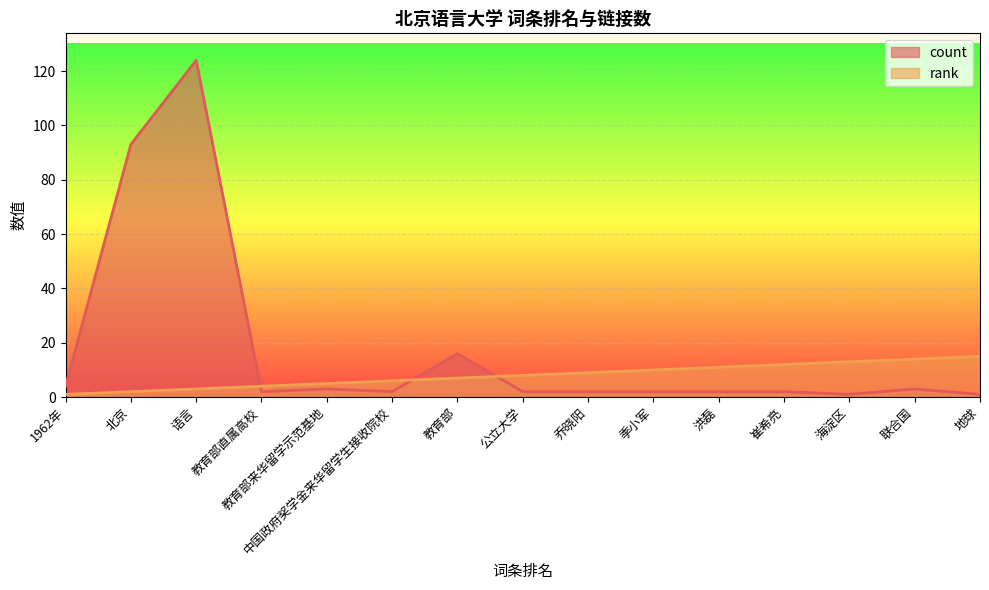

What is the minimum value shown in the chart?

1